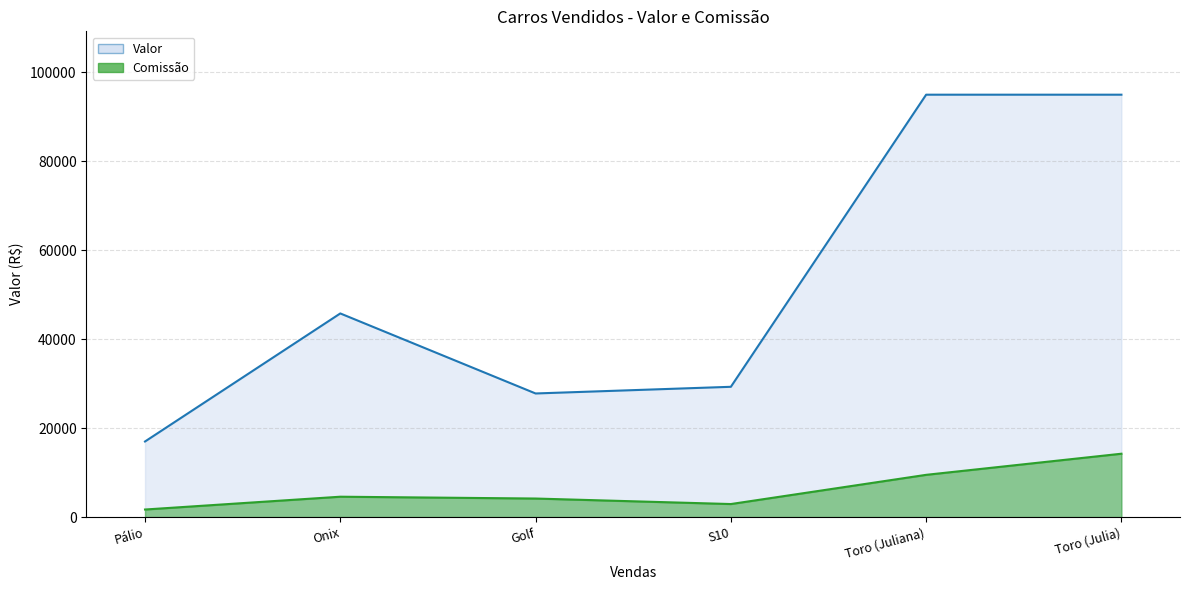

Which category has the highest value in the Comissão series?

Toro (Julia)